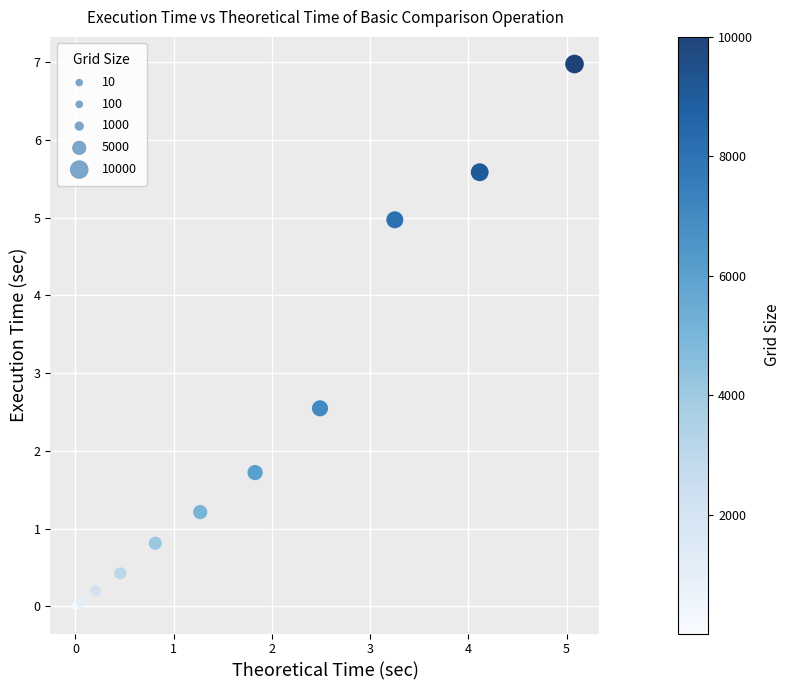

What Y value in the scatter plot is closest to 3?

2.5